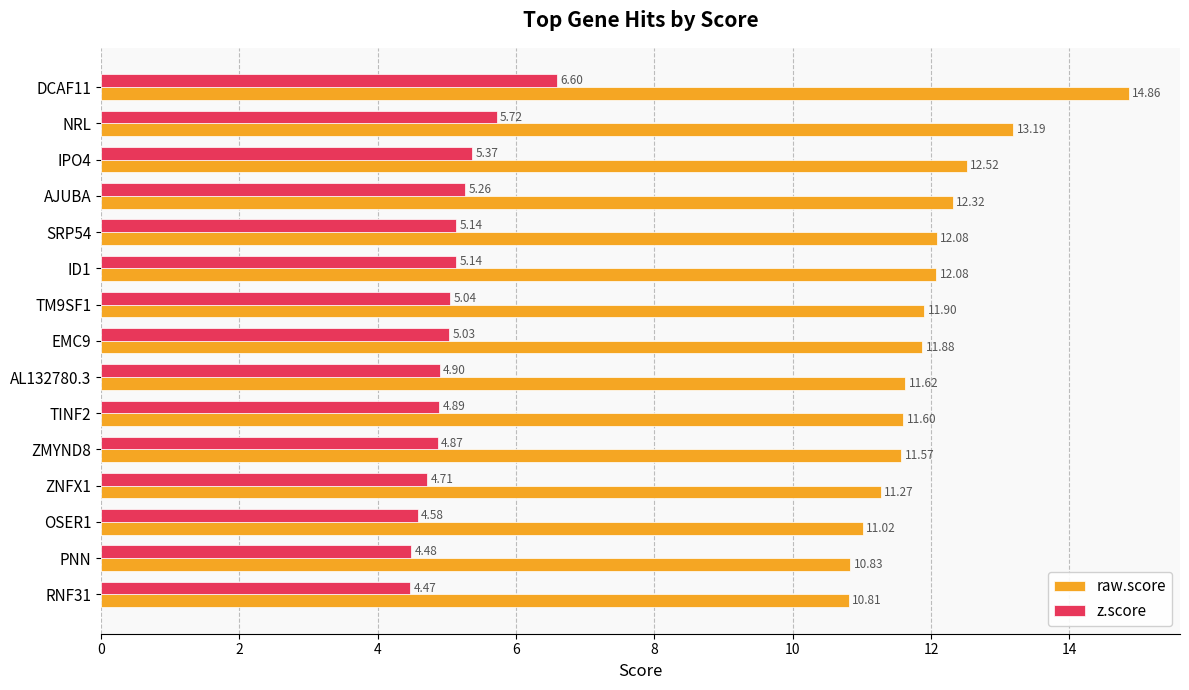

Which label corresponds to the smallest value in the chart?

RNF31